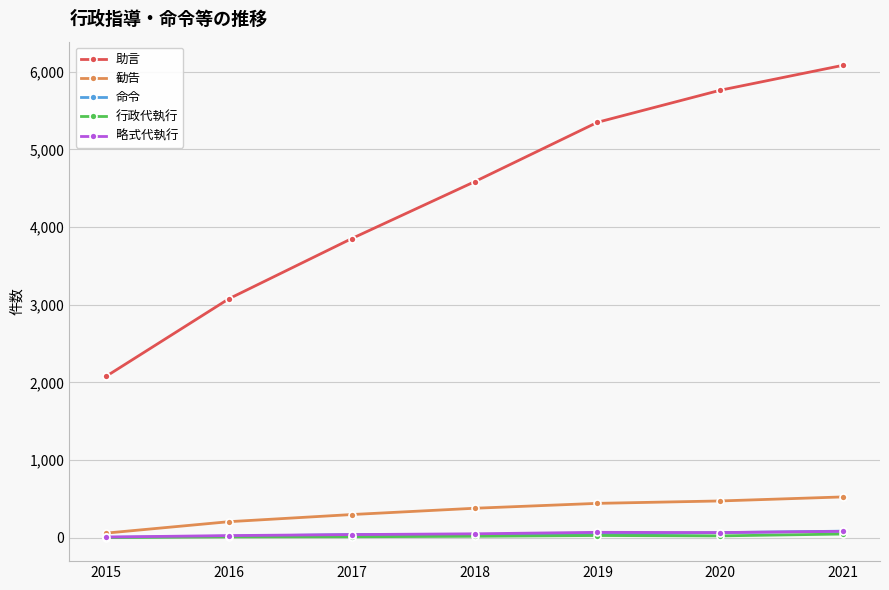

What is the average value of the 行政代執行 series?

20